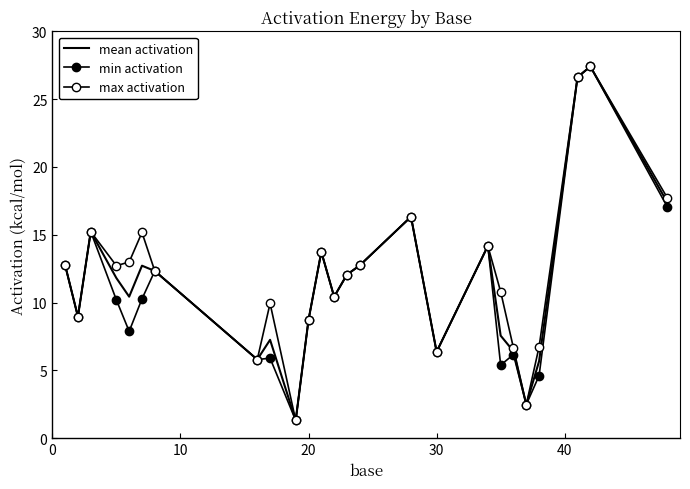

True or false: max activation and mean activation cross at least once.

False